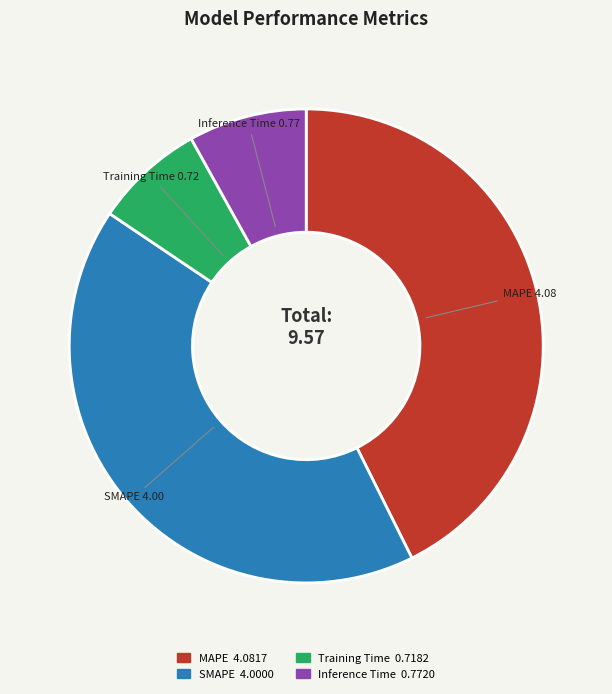

Is there any slice that represents more than half of the pie?

No